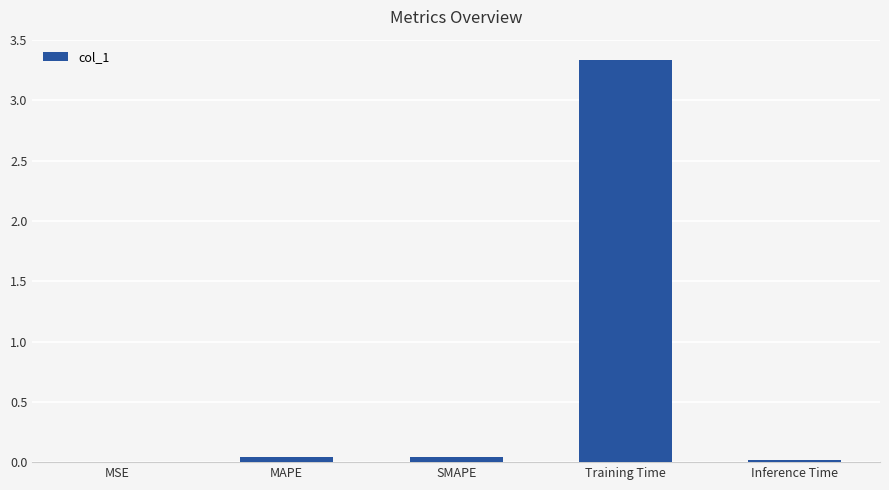

What is the change in value from MAPE to Training Time?

+3.3